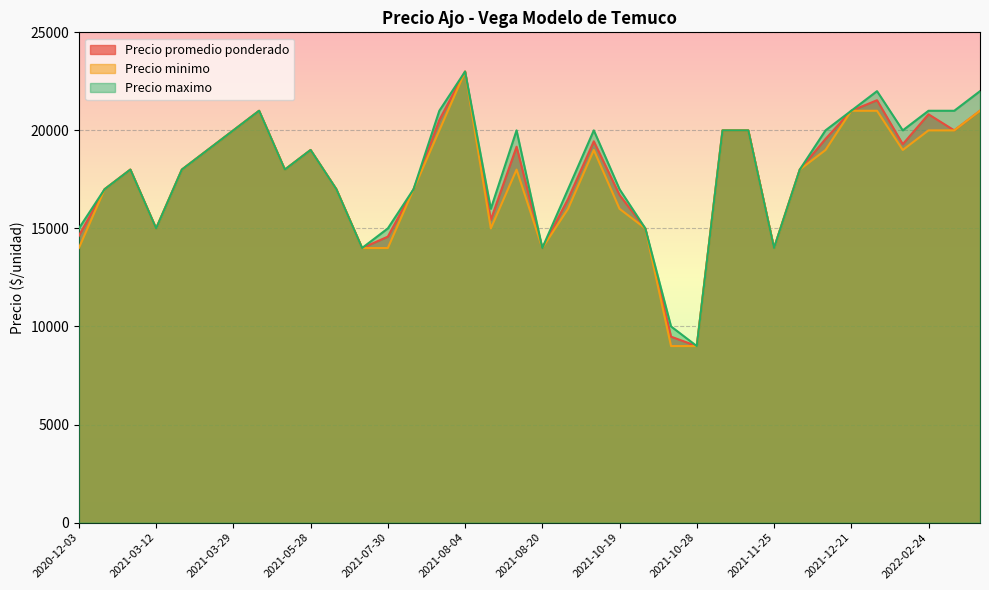

Where is the first local minimum for Precio minimo?

2021-03-12